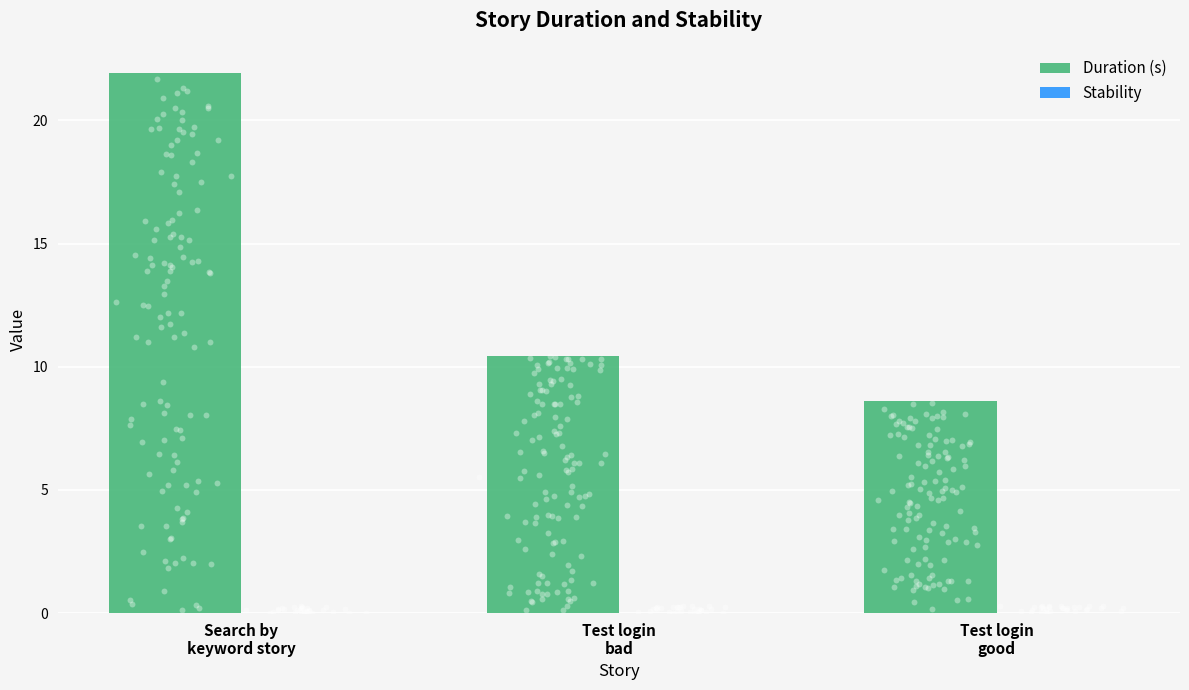

What is the total value across all series at Test login
bad?

10.4